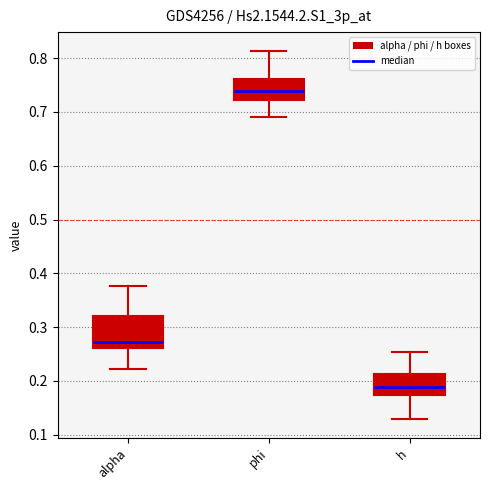

Reading left to right, read every box against the y-axis: the position of its median line, the range the box covers, and the ends of its whiskers. The values are not printed on the chart, so give them approximately, as read against the axis.

alpha: median 0.27, box 0.26 to 0.32, whiskers 0.22 to 0.38
phi: median 0.74, box 0.72 to 0.76, whiskers 0.69 to 0.81
h: median 0.19, box 0.17 to 0.21, whiskers 0.13 to 0.25